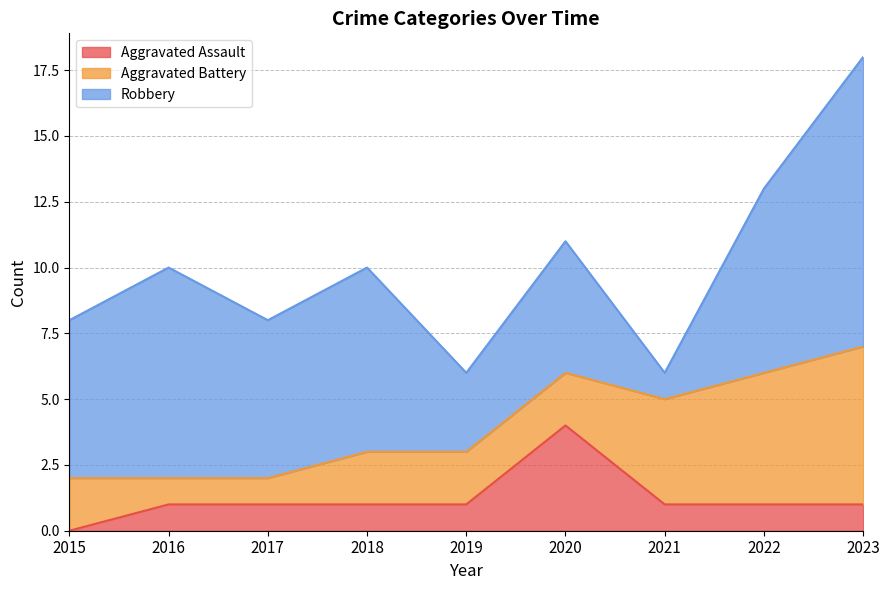

At which category does Robbery reach its first local valley?

2017